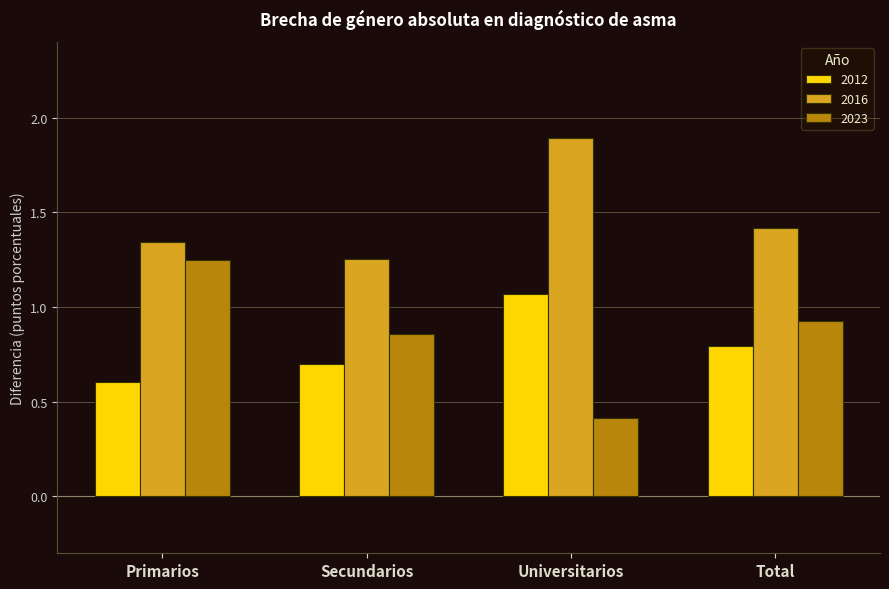

What is the label of the 3rd bar from the left?

Universitarios